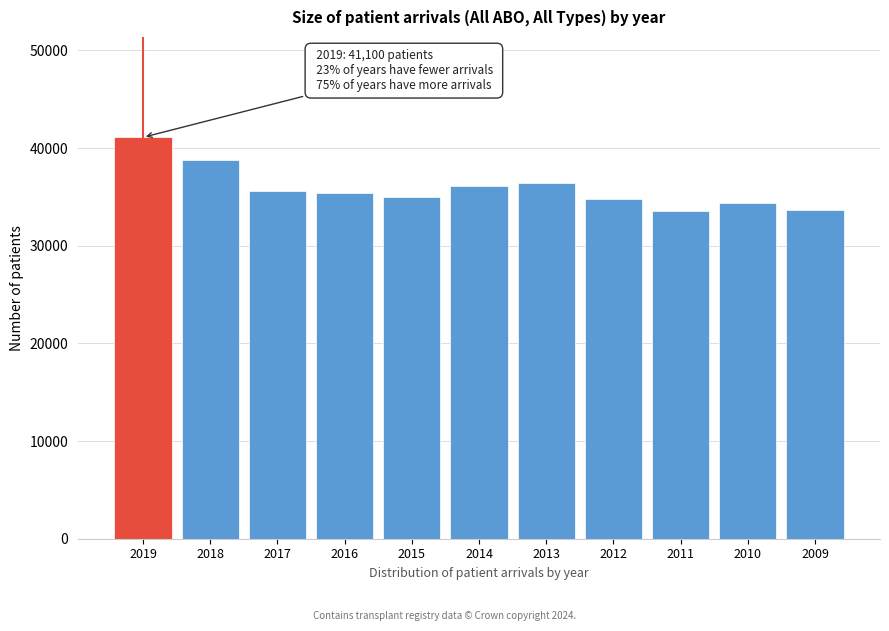

What is the value of the 11th bar from the left?

33646